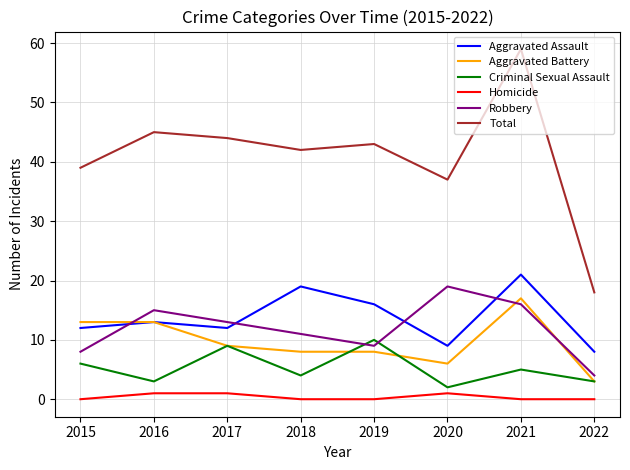

Where is Aggravated Battery nearest to the value 10?

2017